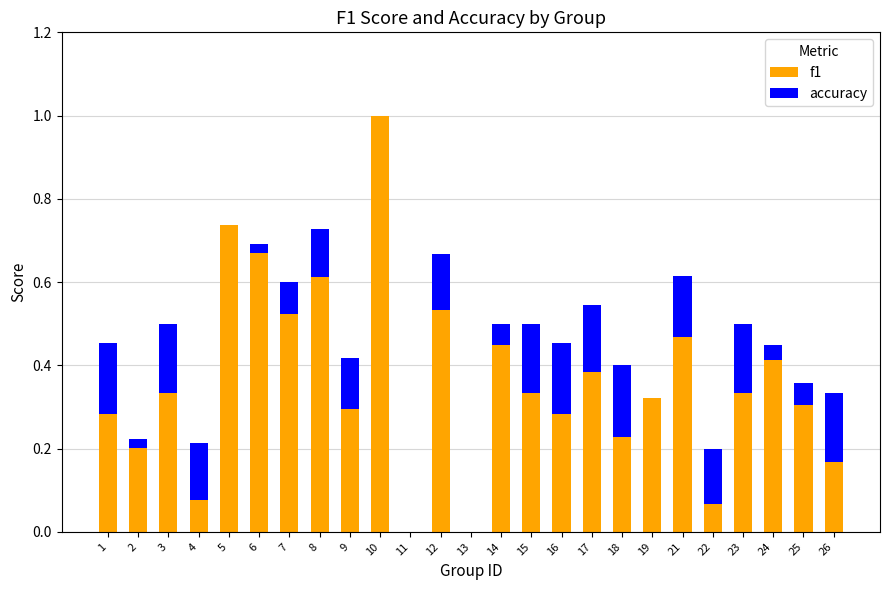

The value of f1 at 19 is 0.3. True or false?

True